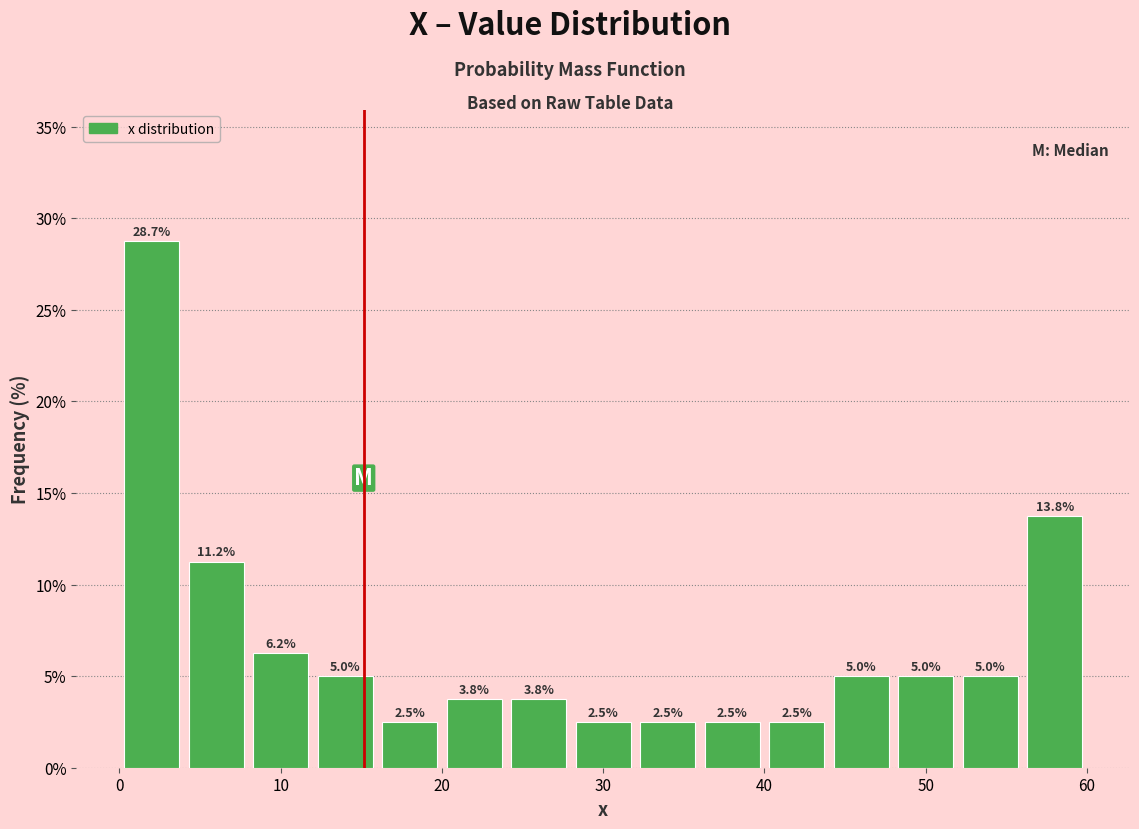

Reading left to right, transcribe this chart: for each bar, give the range it covers on the x-axis and its height.

0 to 4: 28.7
4 to 8: 11.2
8 to 12: 6.2
12 to 16: 5.0
16 to 20: 2.5
20 to 24: 3.8
24 to 28: 3.8
28 to 32: 2.5
32 to 36: 2.5
36 to 40: 2.5
40 to 44: 2.5
44 to 48: 5.0
48 to 52: 5.0
52 to 56: 5.0
56 to 60: 13.8